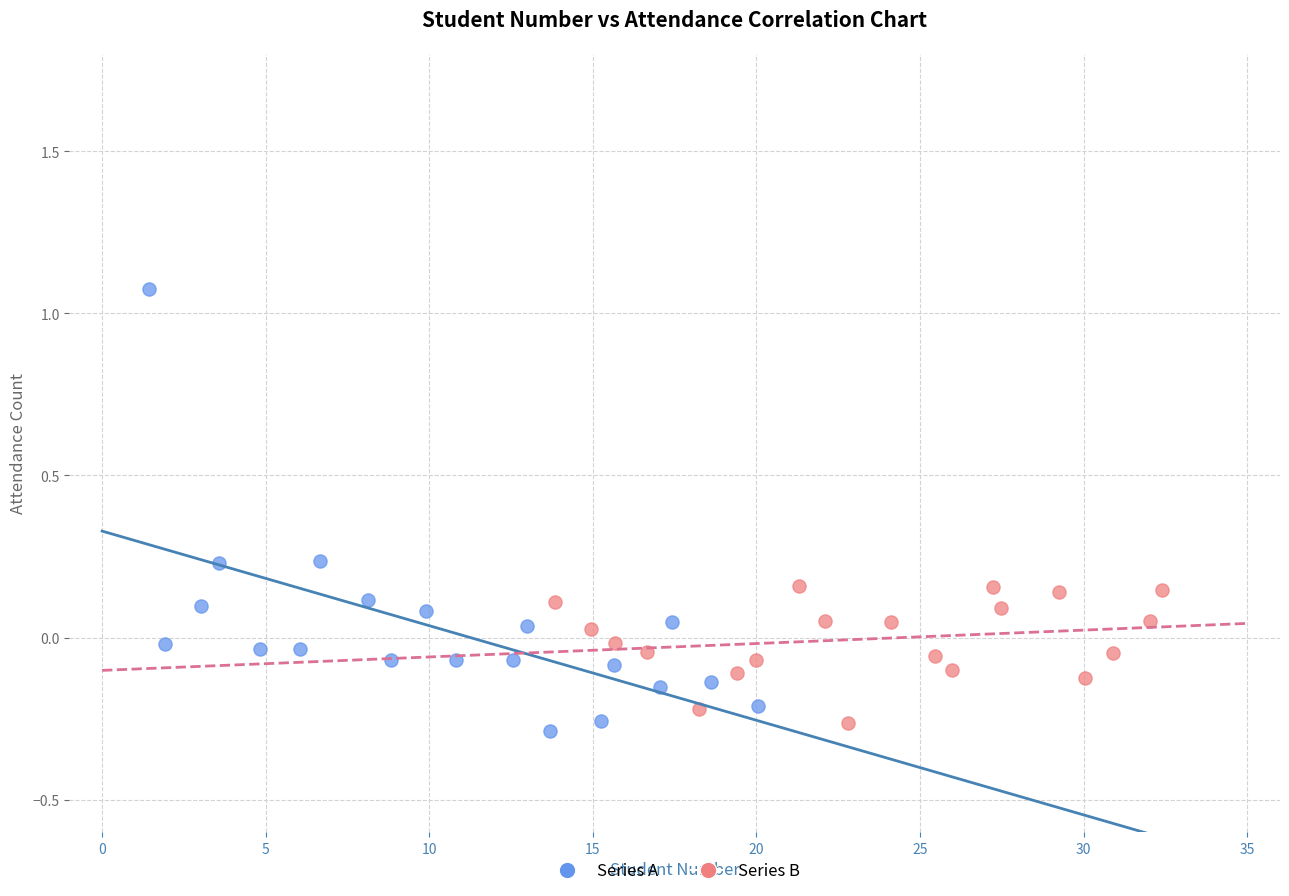

Which series has the largest Y range (max minus min)?

Series A